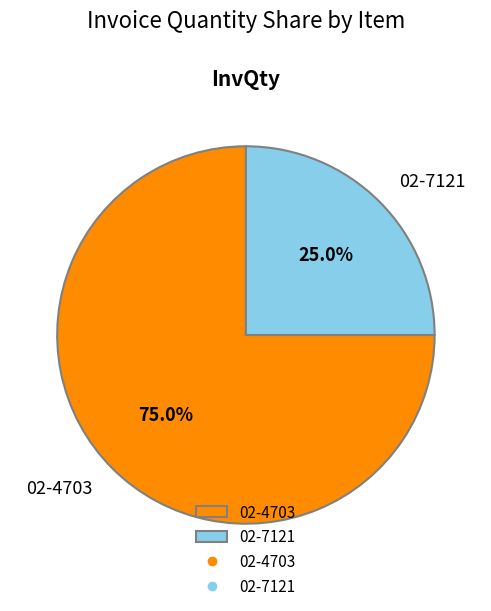

To the nearest percent, what is the combined percentage of 02-7121 and 02-4703?

100%